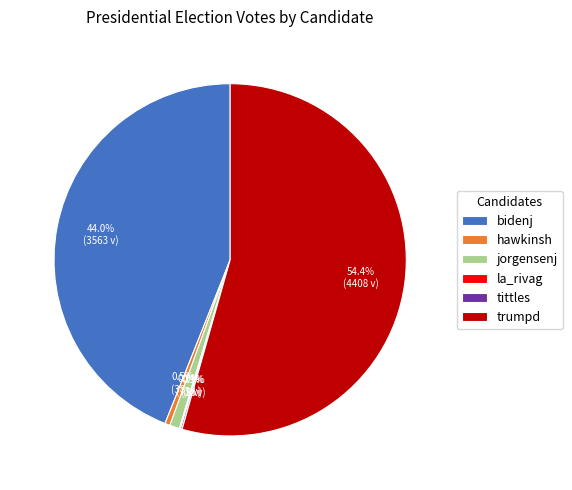

What percentage do trumpd and hawkinsh together represent?

54.9%